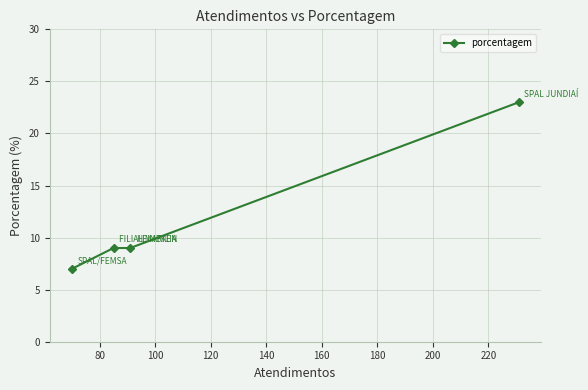

How many data points are less than 9?

1